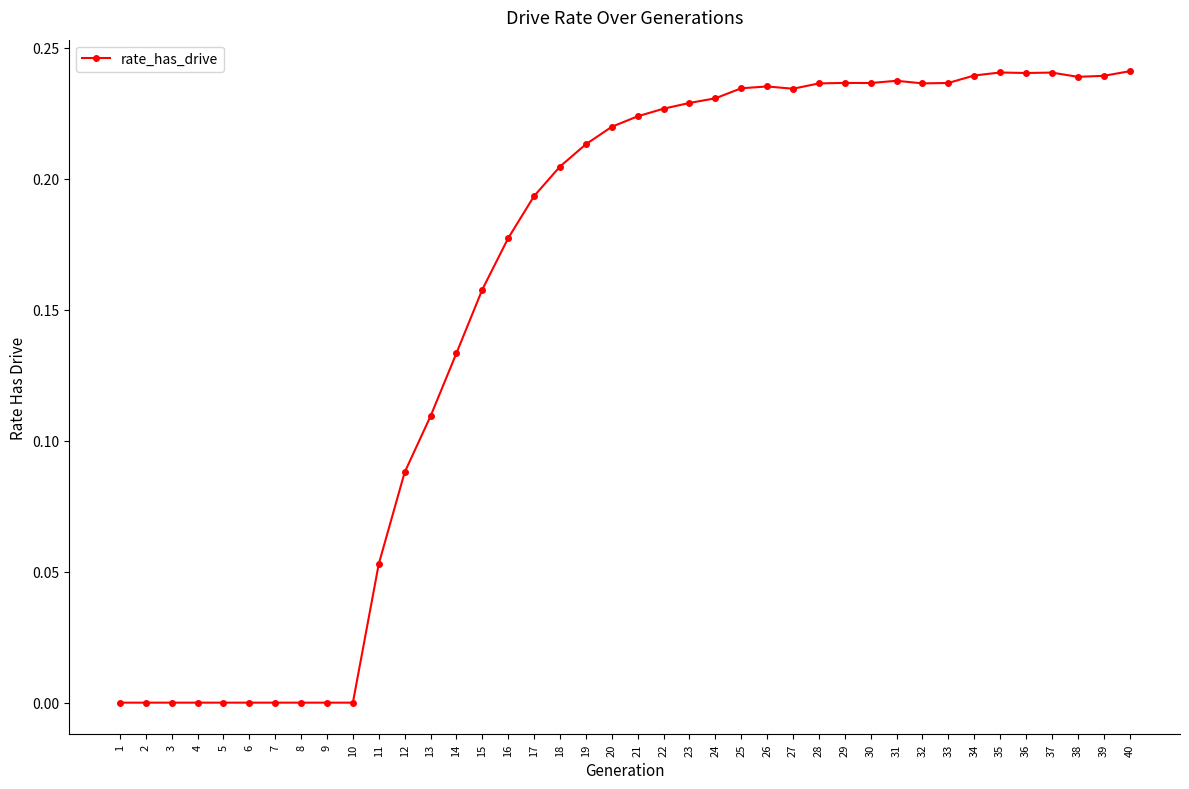

What is the sum of all values?

6.3